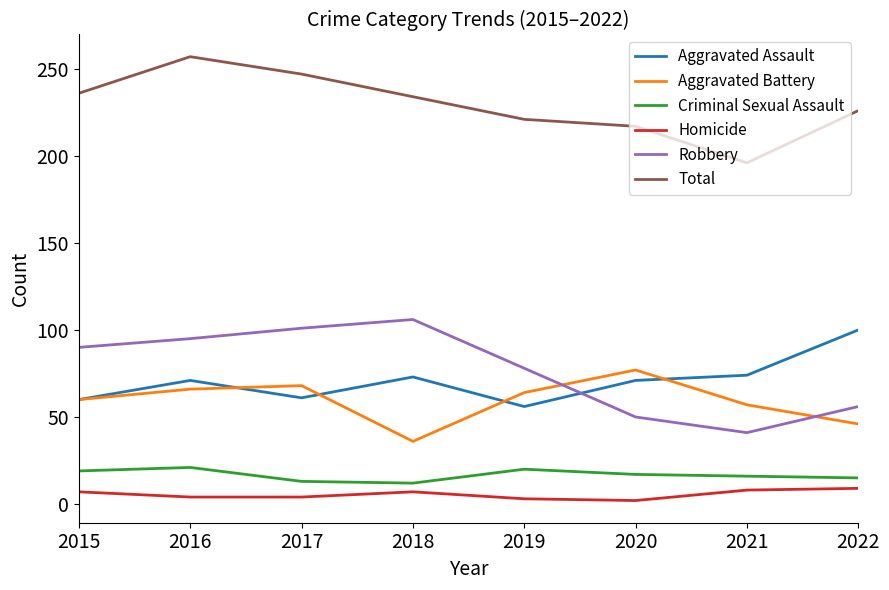

Rank the series by their maximum value, from lowest to highest.

Homicide, Criminal Sexual Assault, Aggravated Battery, Aggravated Assault, Robbery, Total